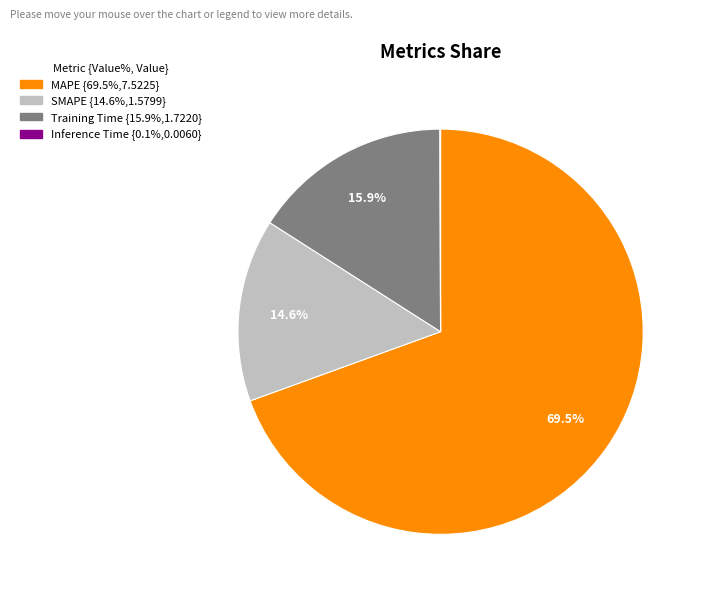

Is the sum of MAPE and Training Time greater than half?

Yes